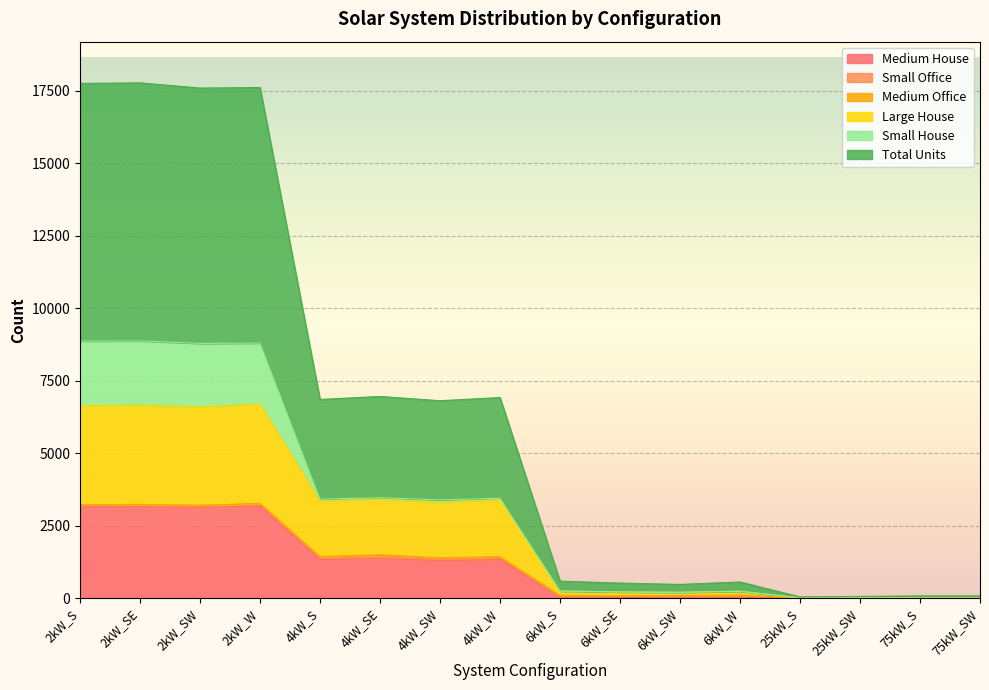

At 75kW_S, list the series in order from largest to smallest.

Total Units, Large House, Medium House